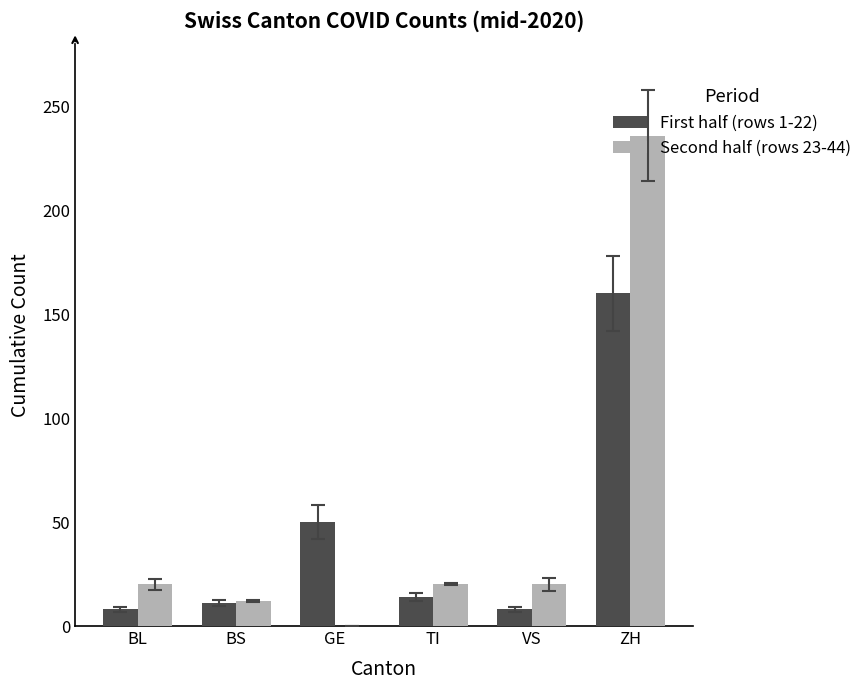

Which series has the largest total across all categories?

Second half (rows 23-44)